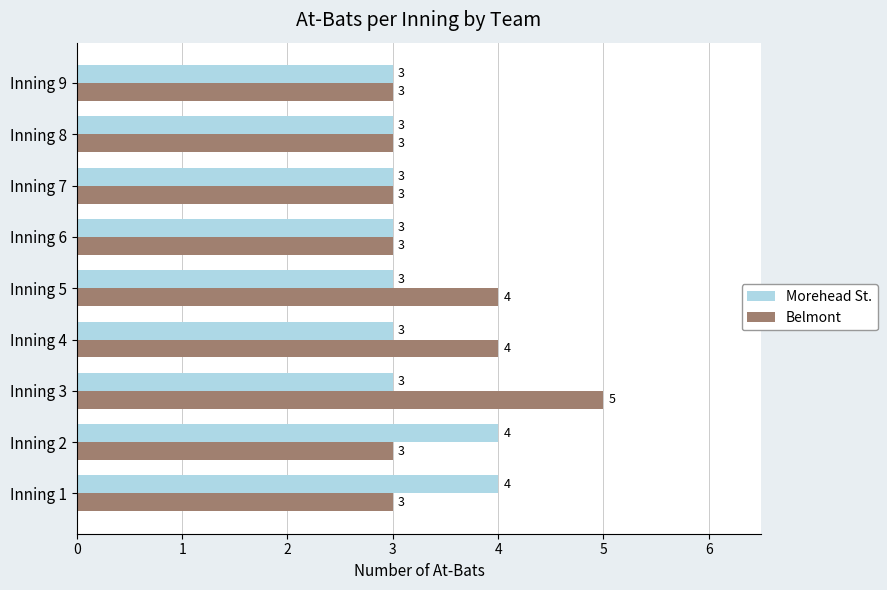

List the series in order of their overall mean, highest first.

Belmont, Morehead St.